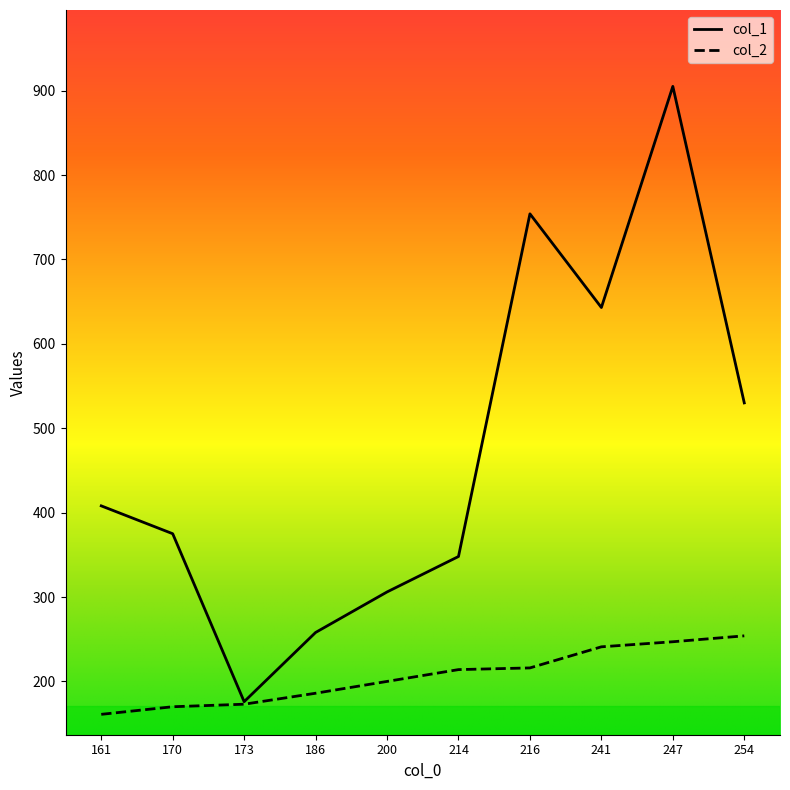

What is the maximum value shown in the chart?

905